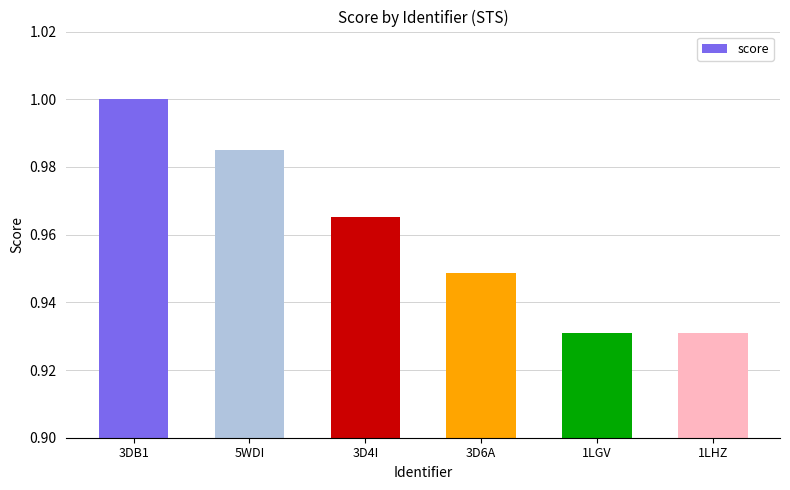

What is the sum of all values?

5.8